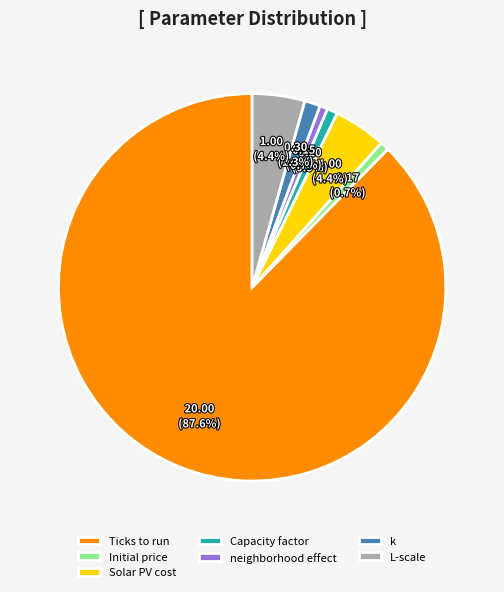

How many slices are in this pie chart?

7